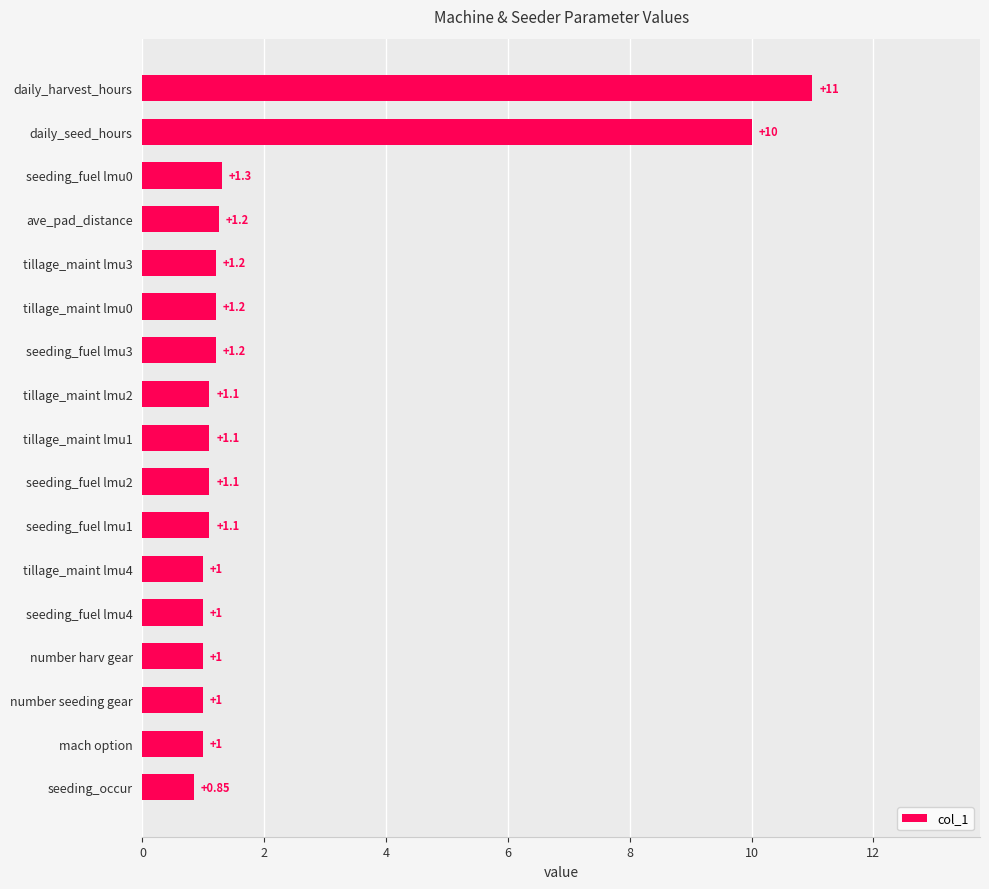

Approximately how many times larger is the value at daily_harvest_hours compared to seeding_fuel lmu1?

10.0